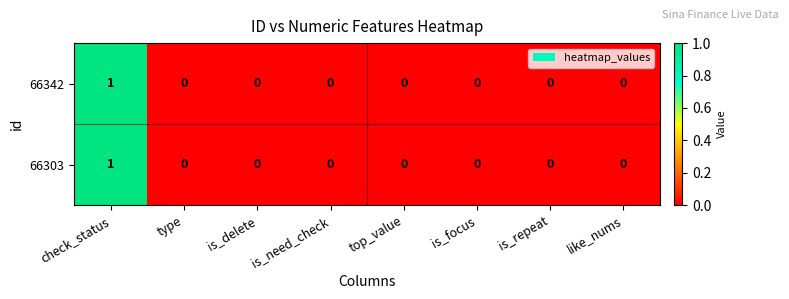

The 66303 series shows 0 at is_delete. True or false?

True